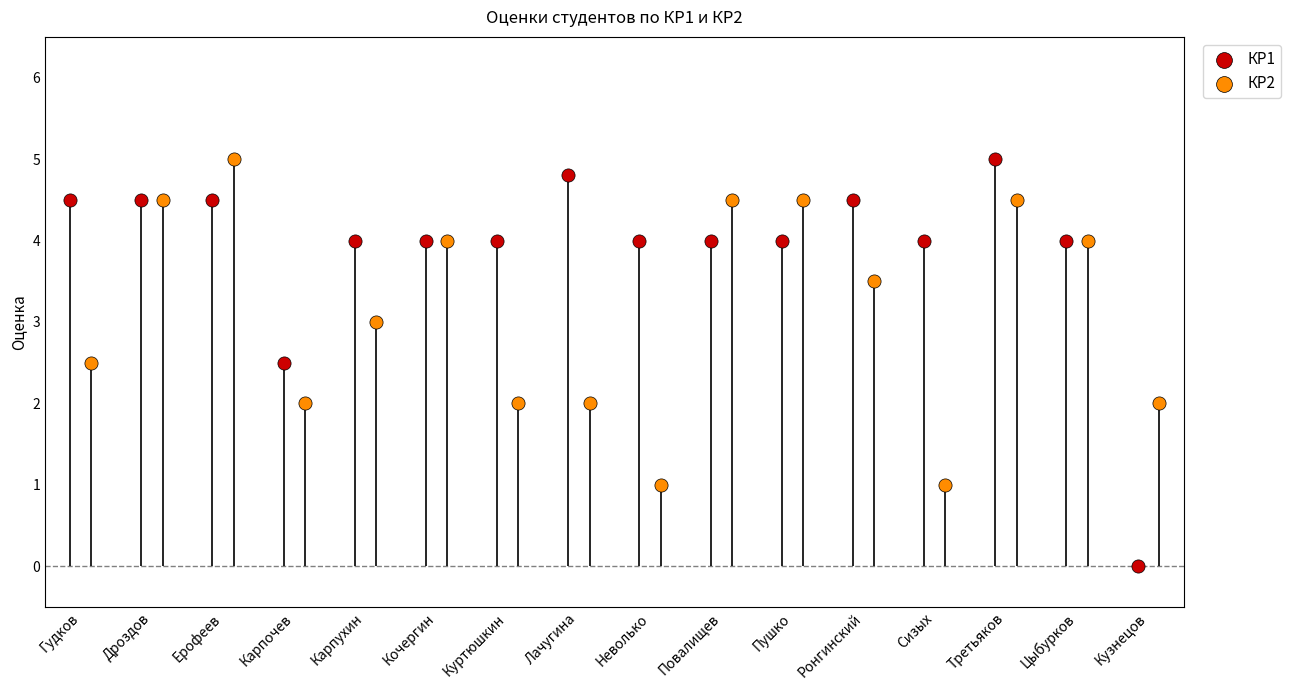

Is the value of КР2 at Карпочев greater than the value of КР1 at Цыбурков?

No